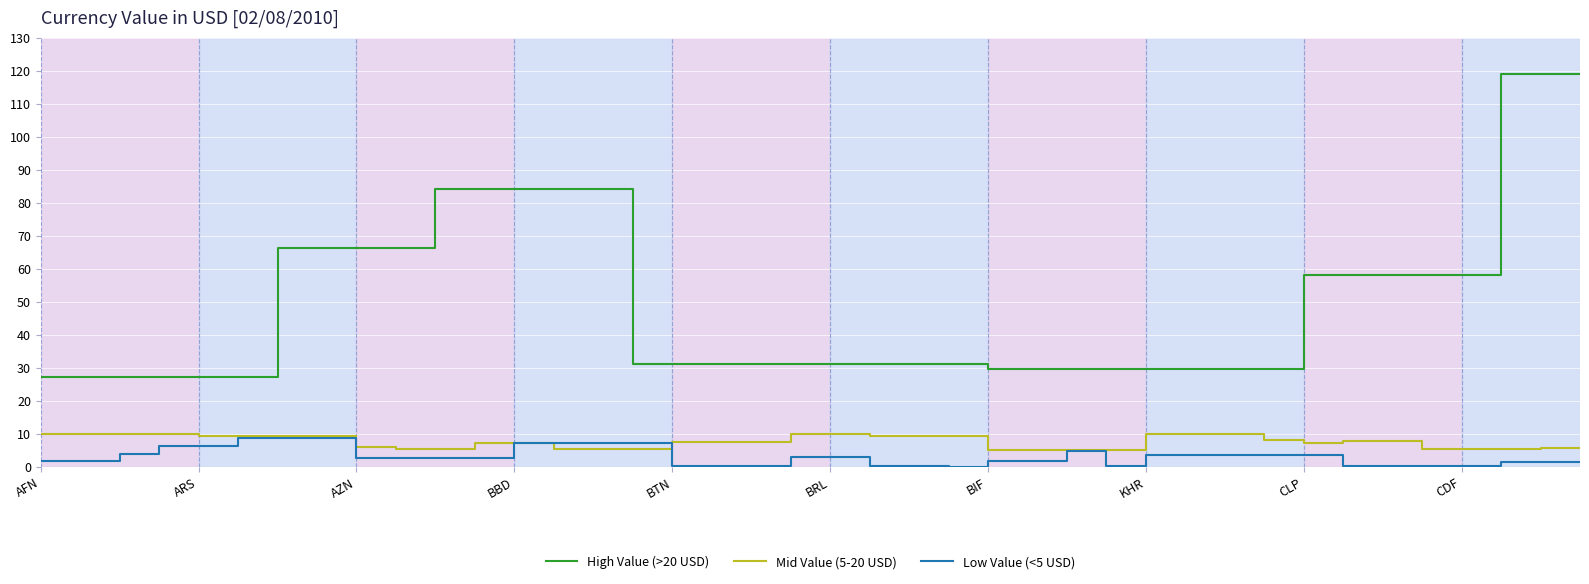

True or false: High Value (>20 USD) and Mid Value (5-20 USD) intersect in this chart.

False